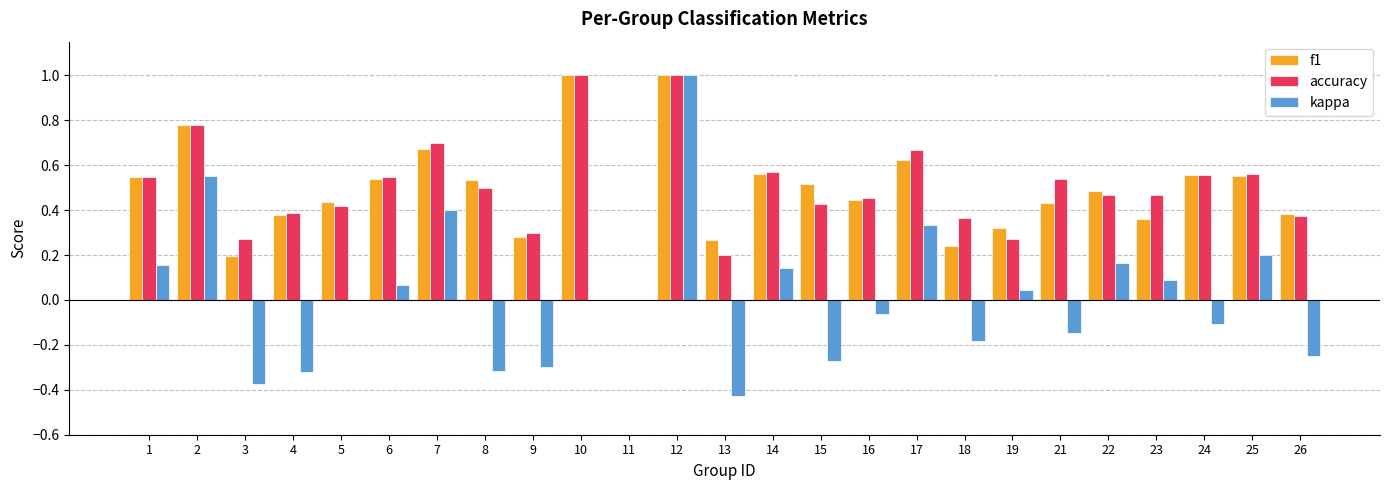

Which series changed the most between 9 and 23?

kappa